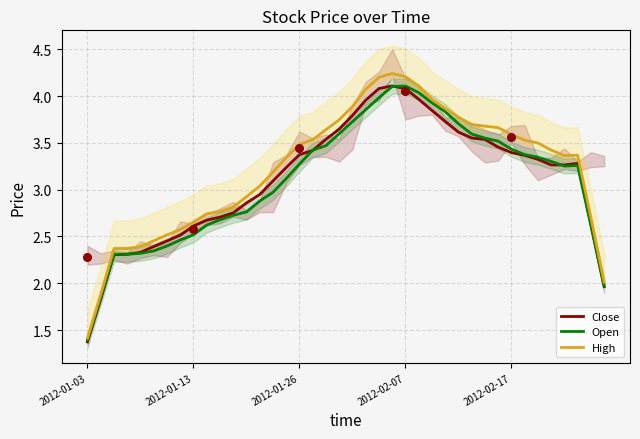

What is the maximum value for Close?

4.1